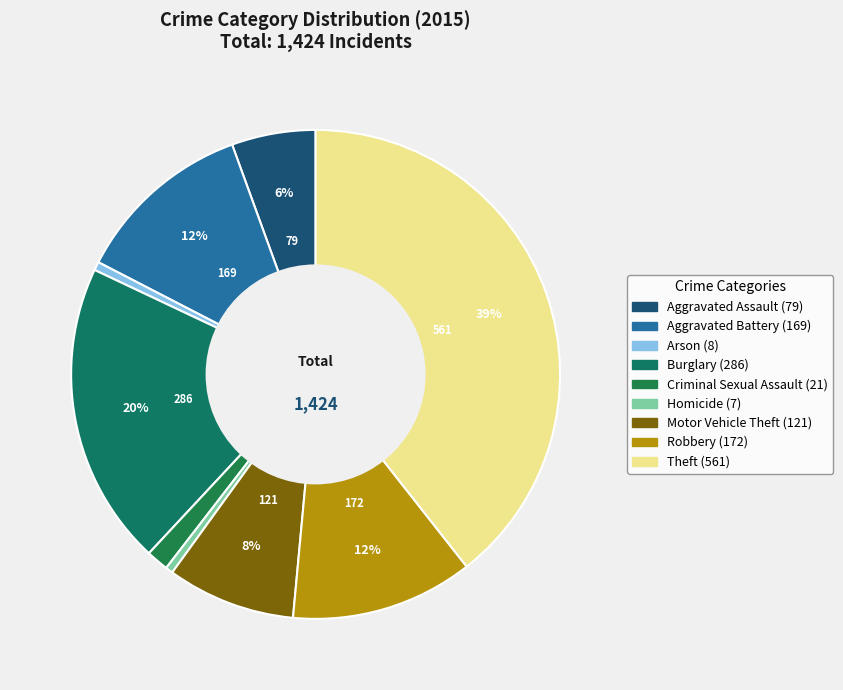

Which category has the biggest portion of the pie?

Theft